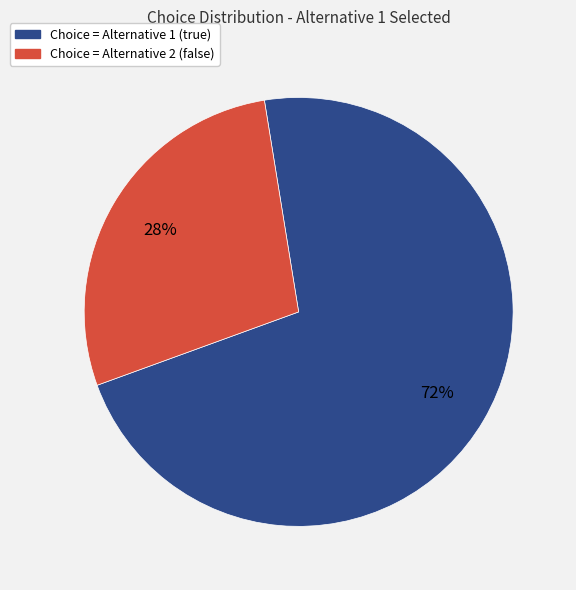

To the nearest percent, what is the difference between the largest and smallest slice percentages?

44%